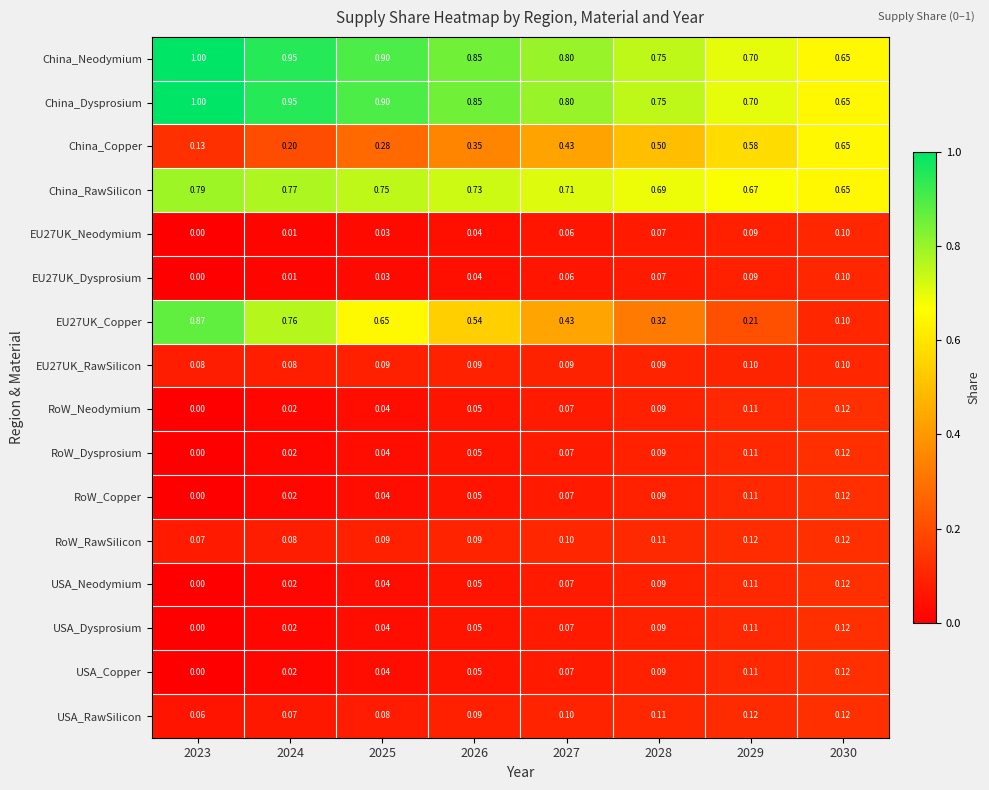

Is the value of RoW_RawSilicon at 2029 greater than the value of USA_Neodymium at 2024?

Yes